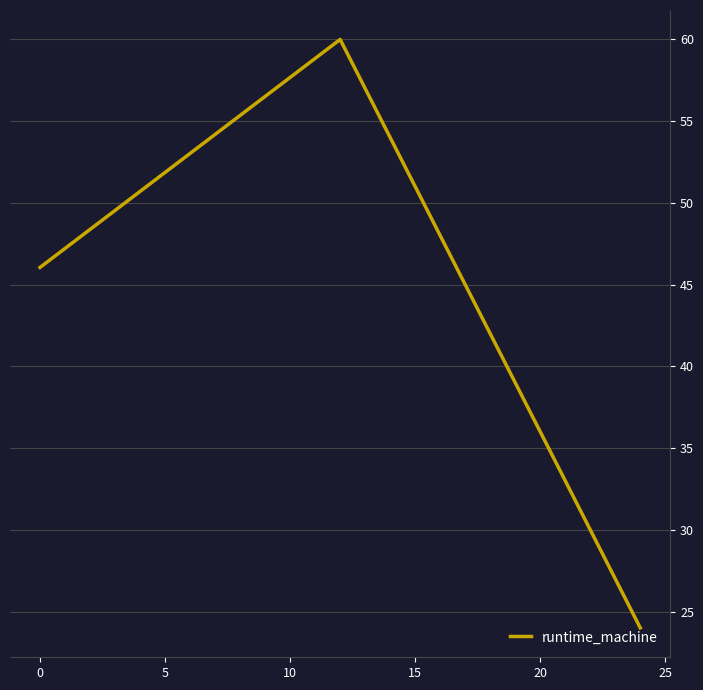

What is the difference between the maximum and minimum values?

36.0